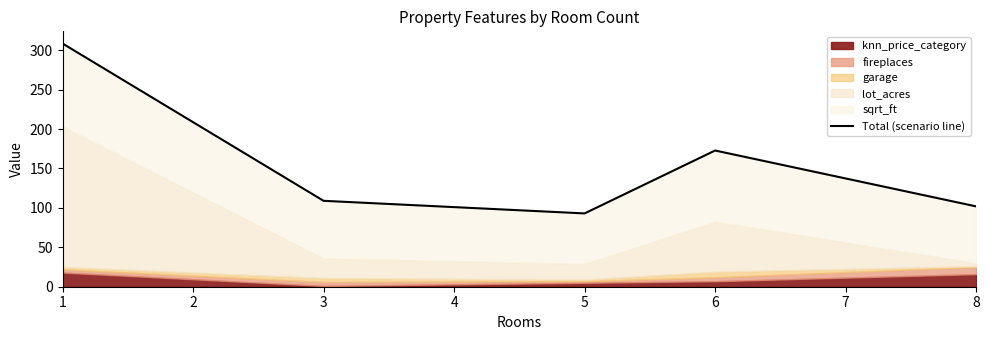

At which label does the data first exceed 109?

1